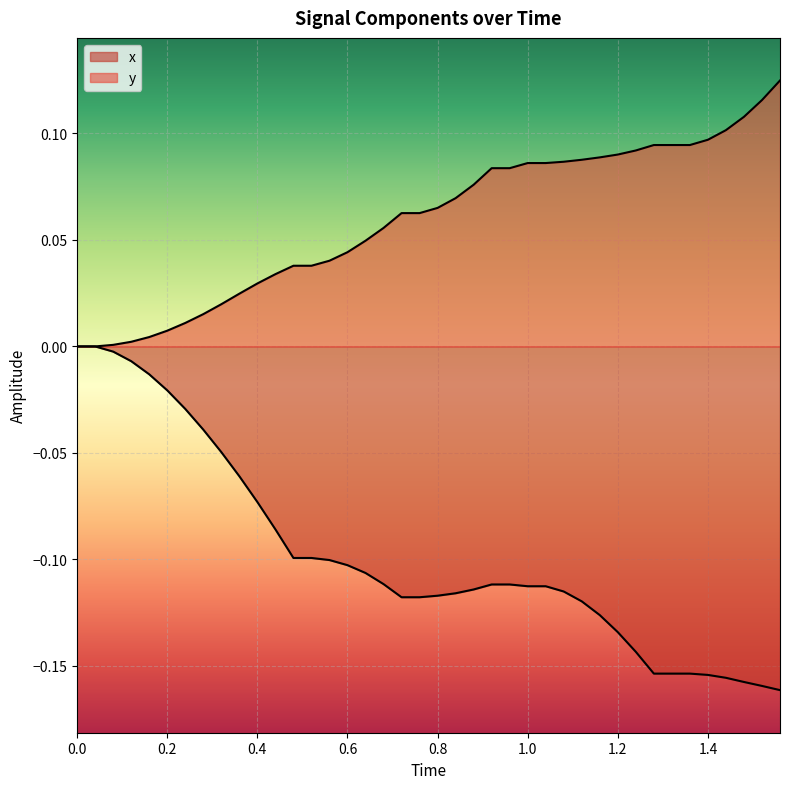

How many lines are shown in the chart?

2